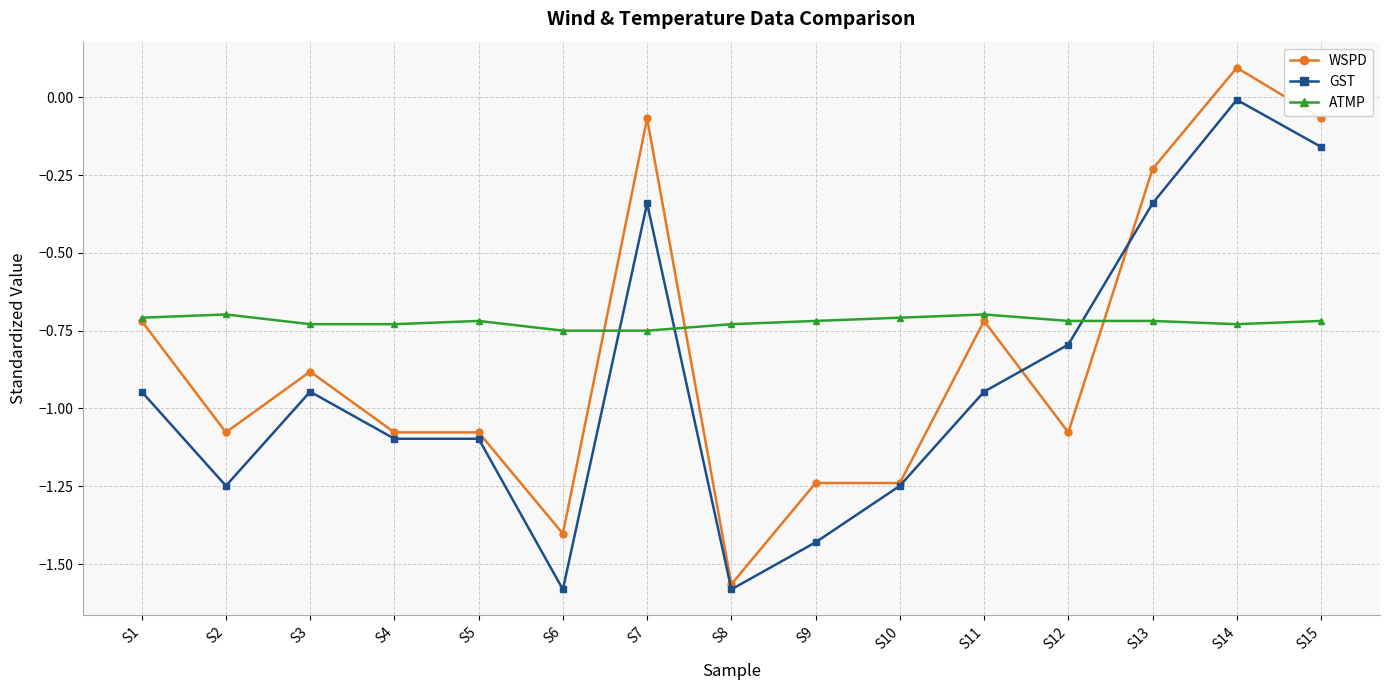

Where do ATMP and GST first cross each other?

S6 and S7